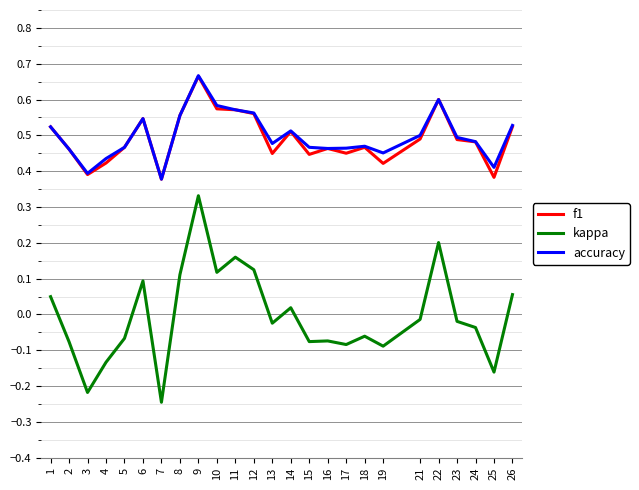

The f1 series shows 0.5 at 23. True or false?

True